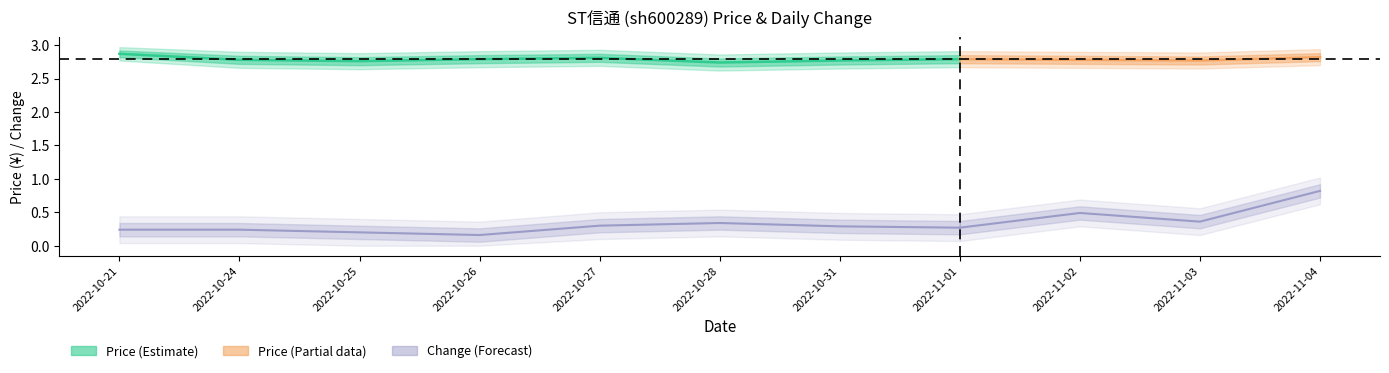

Which category has the highest value across all series?

2022-10-21